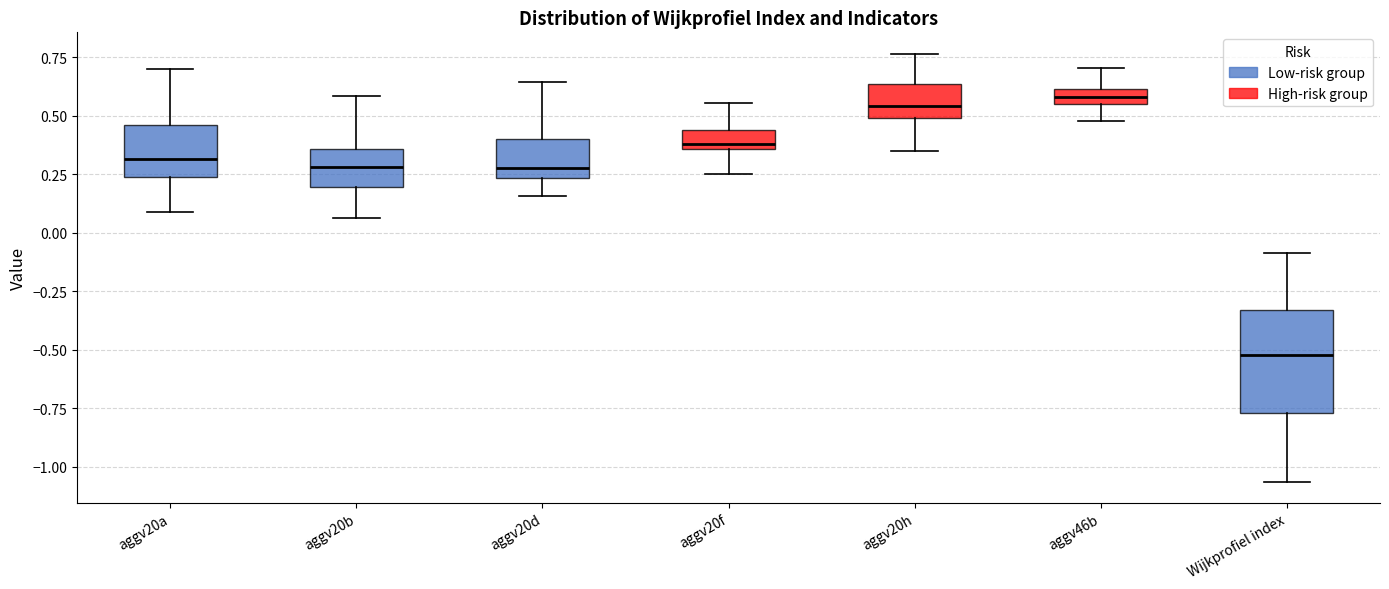

Comparing the boxes themselves (not the whiskers), which one is the tallest?

Wijkprofiel index